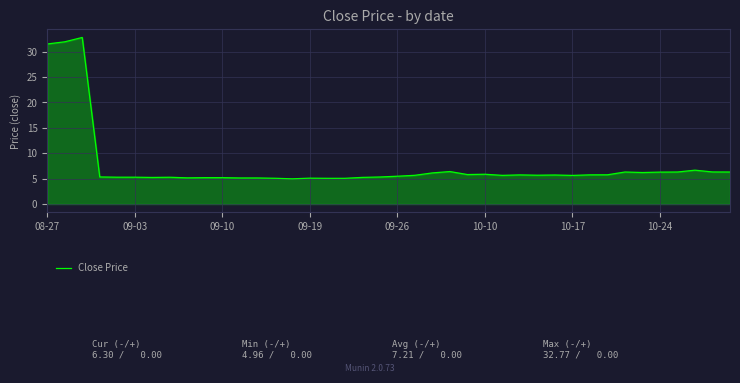

What is the smallest value displayed?

5.0